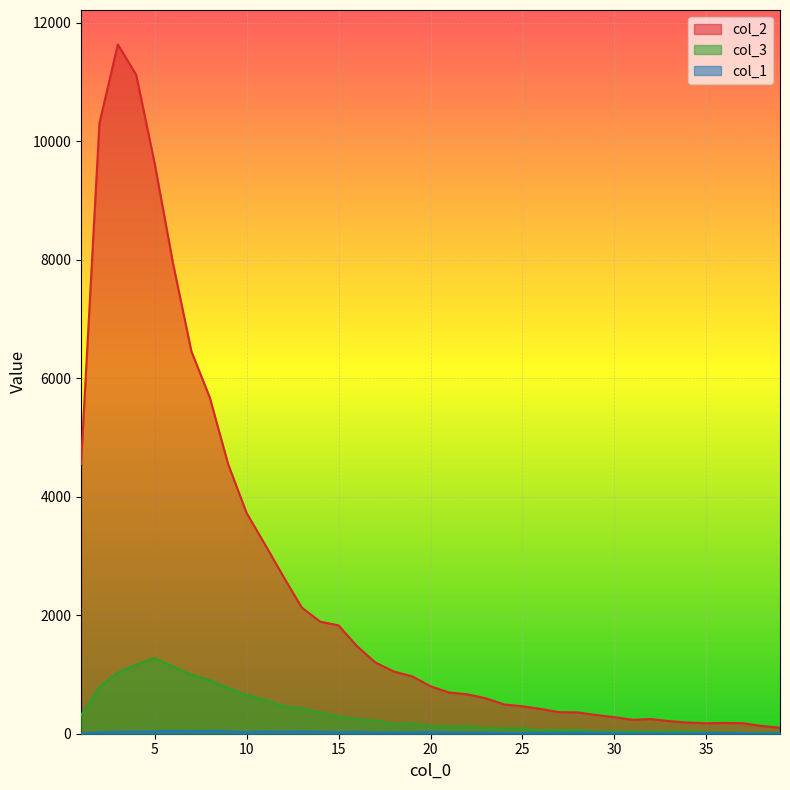

Reading left to right, extract all data points from this chart.

col_1: 1=4	2=21	3=32	4=36	5=38	6=47	7=39	8=48	9=41	10=26	11=40	12=34	13=40	14=35	15=24	16=33	17=21	18=22	19=23	20=32	21=22	22=17	23=17	24=12	25=10	26=15	27=13	28=17	29=13	30=8	31=5	32=8	33=7	34=6	35=13	36=13	37=9	38=7	39=5
col_2: 1=4554	2=10303	3=11631	4=11118	5=9627	6=7937	7=6452	8=5673	9=4547	10=3725	11=3194	12=2653	13=2129	14=1891	15=1828	16=1478	17=1202	18=1050	19=968	20=801	21=696	22=665	23=598	24=494	25=463	26=417	27=364	28=360	29=316	30=279	31=235	32=247	33=212	34=188	35=177	36=182	37=177	38=131	39=101
col_3: 1=312	2=789	3=1031	4=1165	5=1277	6=1135	7=993	8=901	9=768	10=656	11=571	12=460	13=427	14=357	15=285	16=245	17=222	18=163	19=176	20=133	21=125	22=120	23=94	24=87	25=90	26=58	27=57	28=62	29=35	30=36	31=35	32=36	33=36	34=39	35=26	36=23	37=15	38=16	39=17